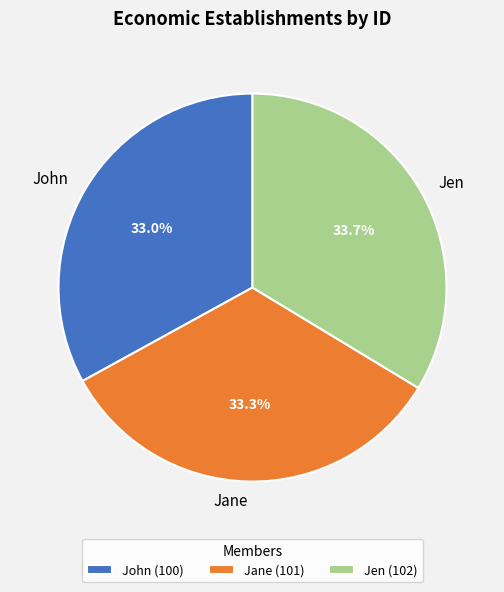

How many segments does this pie chart have?

3